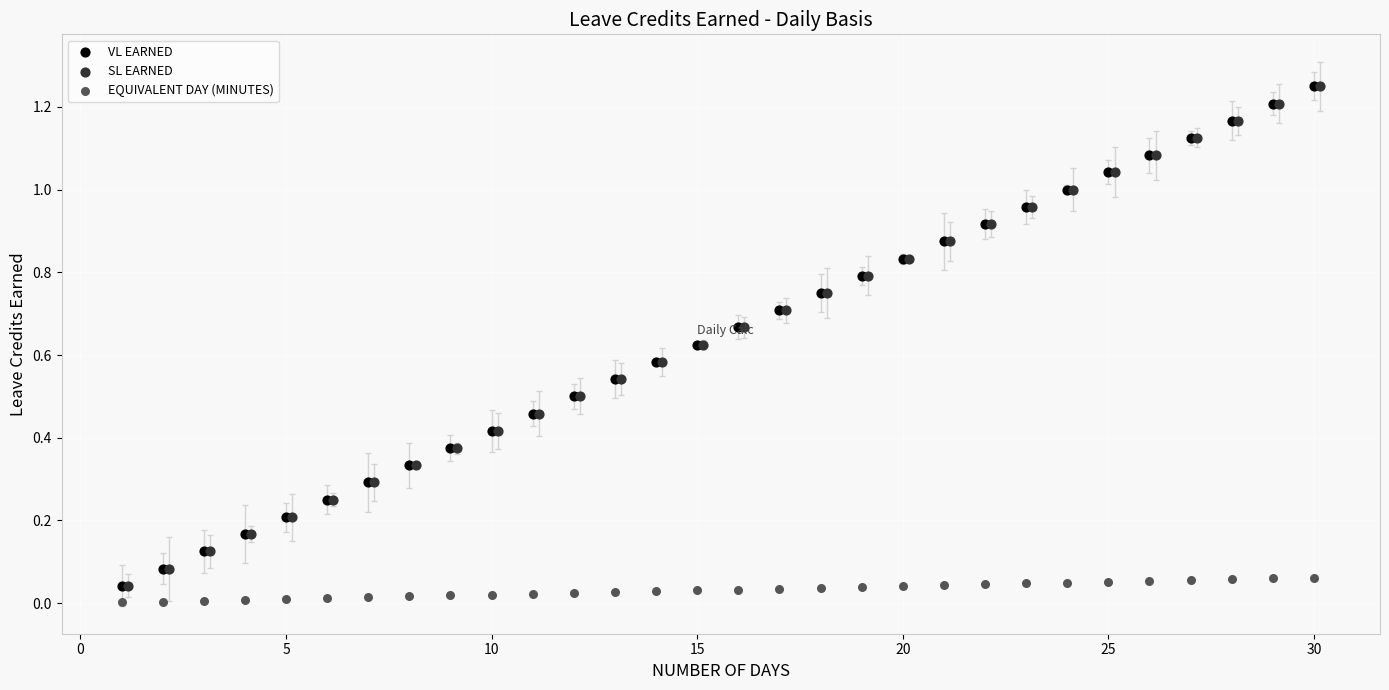

What are all the series names shown in the legend?

VL EARNED, SL EARNED, EQUIVALENT DAY (MINUTES)